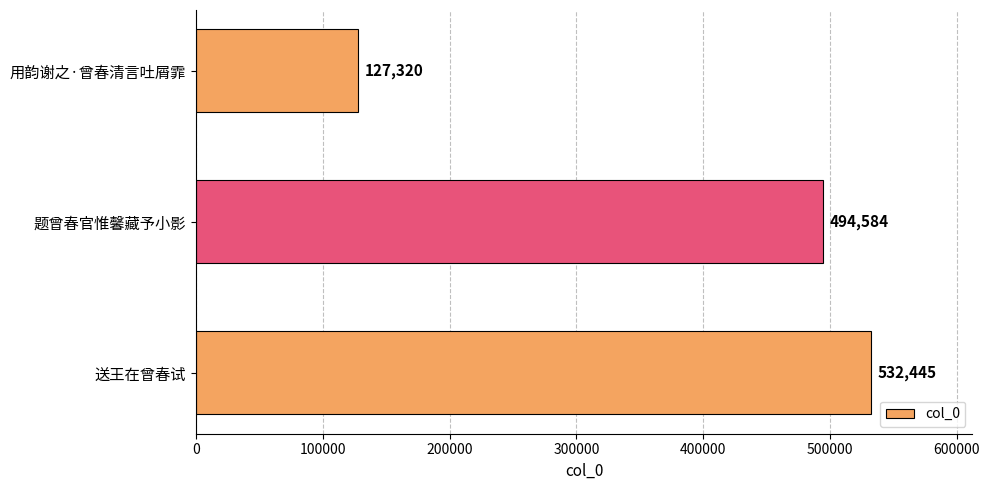

What is the label of the 2nd bar from the bottom?

题曾春官惟馨藏予小影